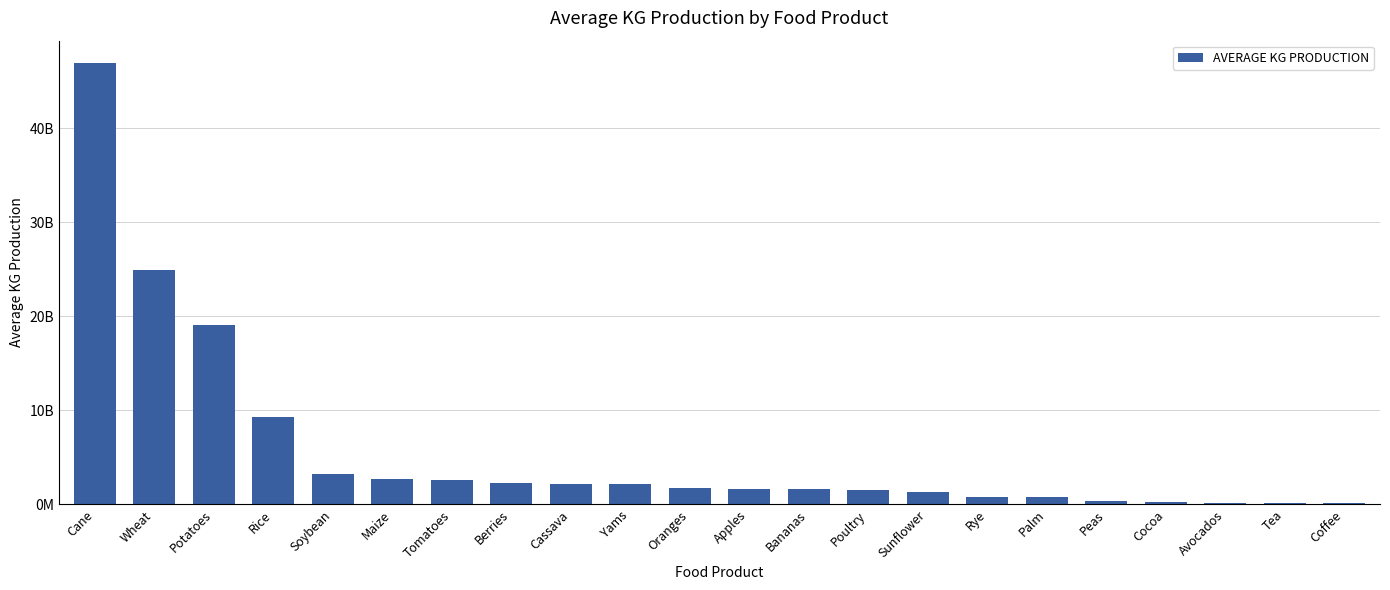

Reading right to left, list all the values displayed in this chart.

Coffee=143626619.1	Tea=158049941.8	Avocados=172974631.5	Cocoa=212430468.2	Peas=404247195.3	Palm=767300477.4	Rye=808504974.4	Sunflower=1273955825.3	Poultry=1575552101.8	Bananas=1603481520.0	Apples=1669145649.1	Oranges=1764542512.1	Yams=2208217947.3	Cassava=2214577783.5	Berries=2273118602.7	Tomatoes=2547019941.8	Maize=2669077350.9	Soybean=3216101420.9	Rice=9282114832.9	Potatoes=19050467320.0	Wheat=24874046440.6	Cane=46948152913.2